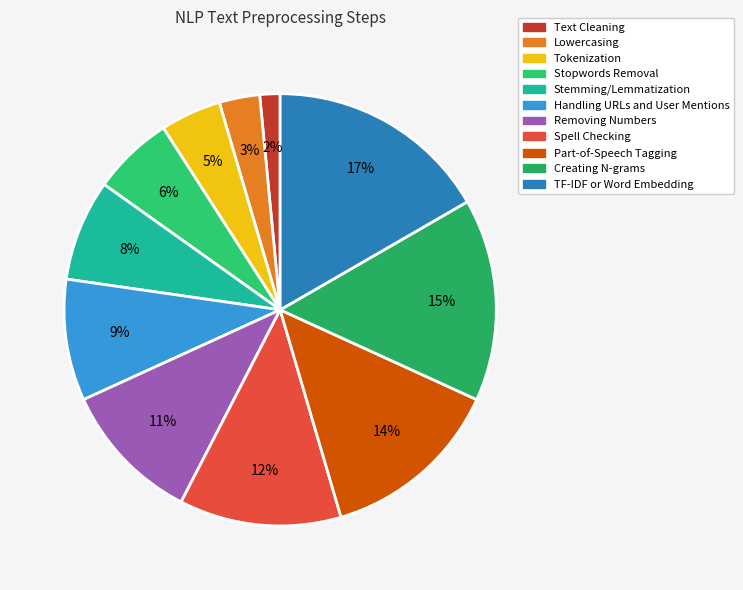

Rank the categories by value from highest to lowest.

TF-IDF or Word Embedding, Creating N-grams, Part-of-Speech Tagging, Spell Checking, Removing Numbers, Handling URLs and User Mentions, Stemming/Lemmatization, Stopwords Removal, Tokenization, Lowercasing, Text Cleaning